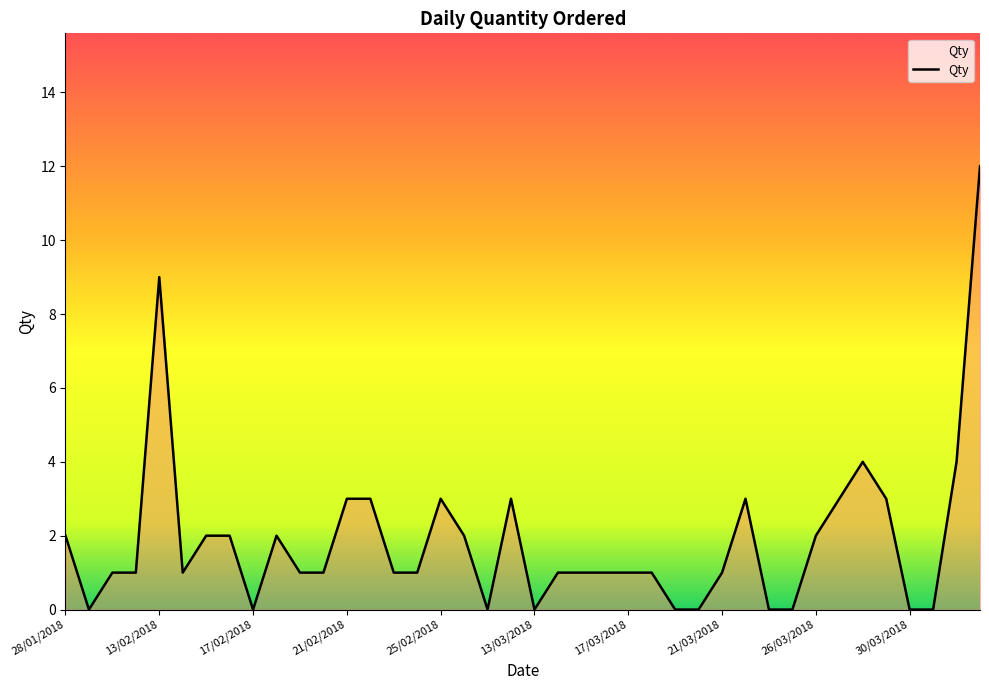

What is the difference between the maximum and minimum values?

12